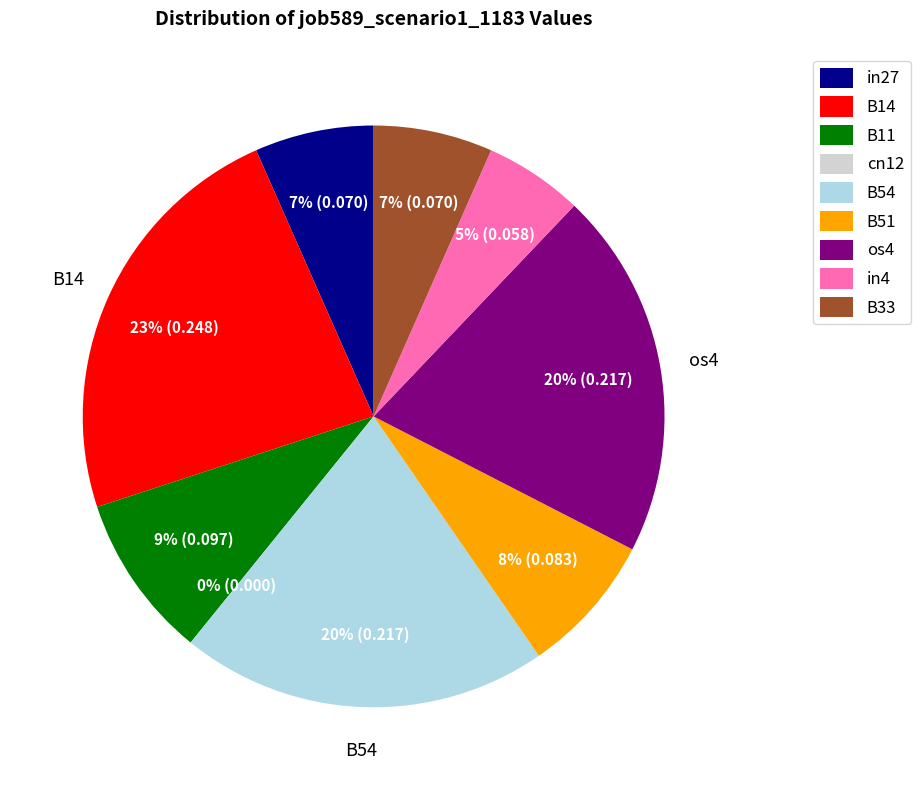

What percentage is NOT represented by in27?

93.4%